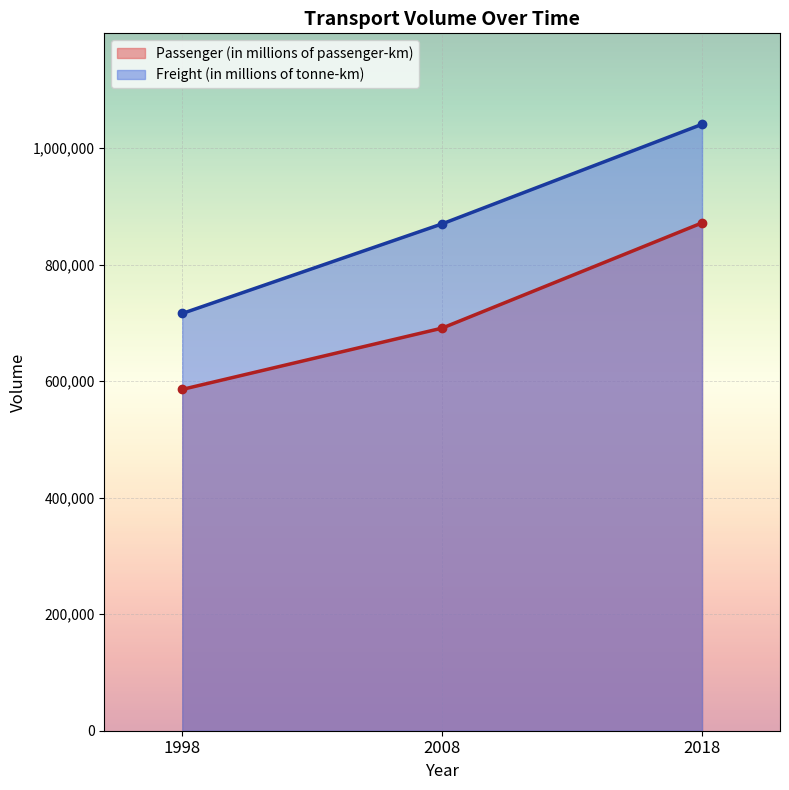

Reading left to right, what are all the values shown in this chart?

Passenger (in millions of passenger-km): 1998=585922	2008=691133	2018=871777
Freight (in millions of tonne-km): 1998=716273	2008=870105	2018=1041012